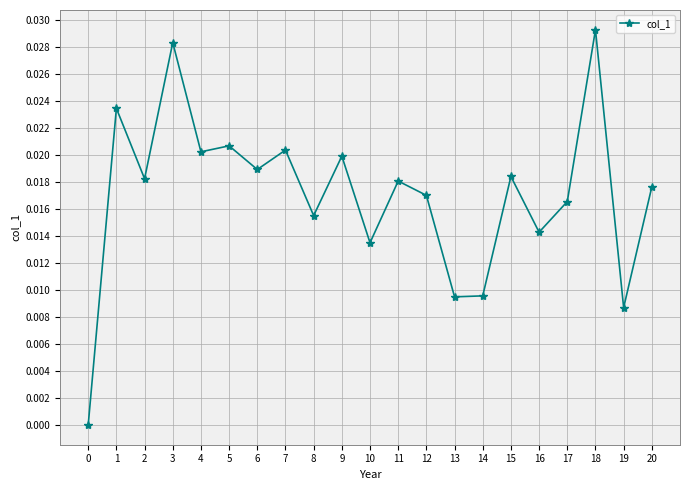

Where is the first local maximum?

1